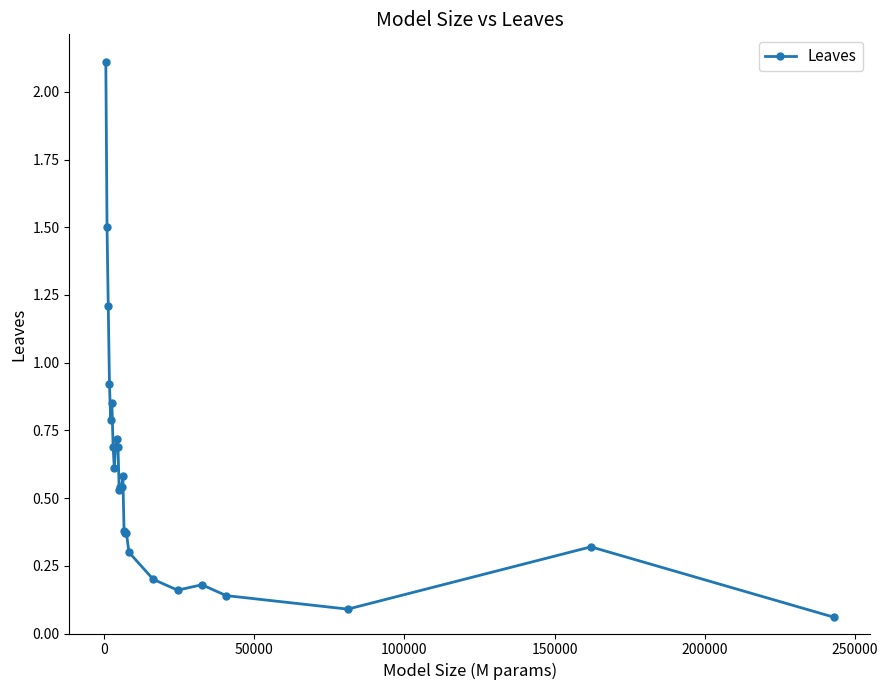

What is the sum of all values?

15.5